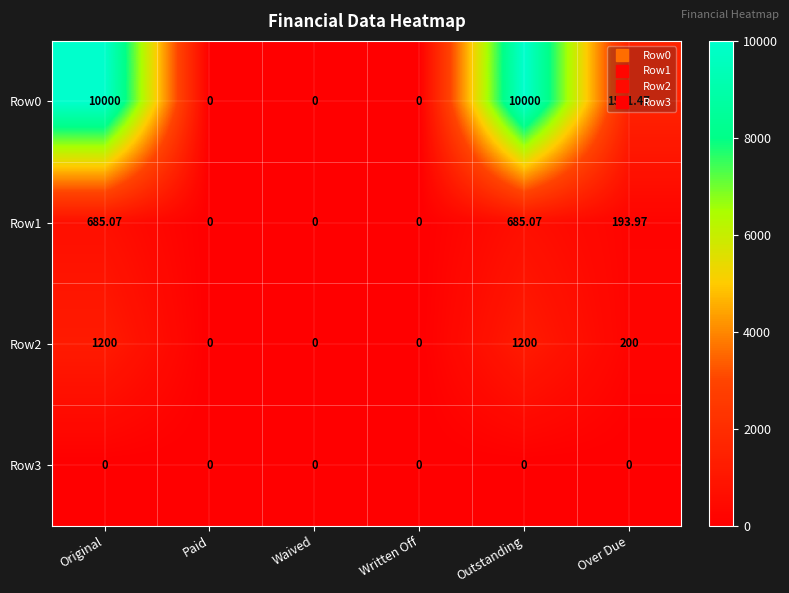

At which label does Row1 first exceed 193?

Original